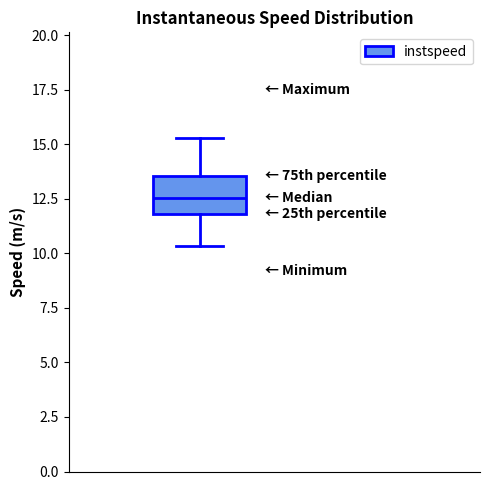

Read this box plot against the y-axis: the position of the median line, the range covered by the box, and the ends of both whiskers. The values are not printed on the chart, so give them approximately, as read against the axis.

median 12.5, box 12.0 to 13.5, whiskers 10.5 to 15.5